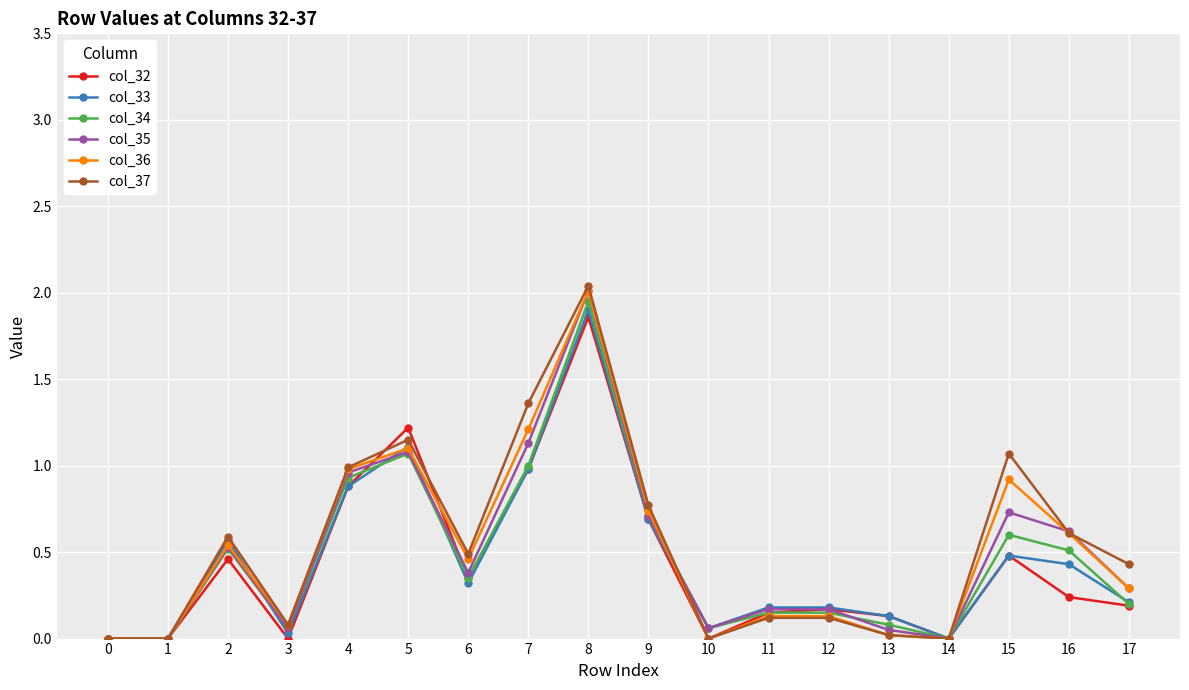

Which series has the largest range (max minus min)?

col_37